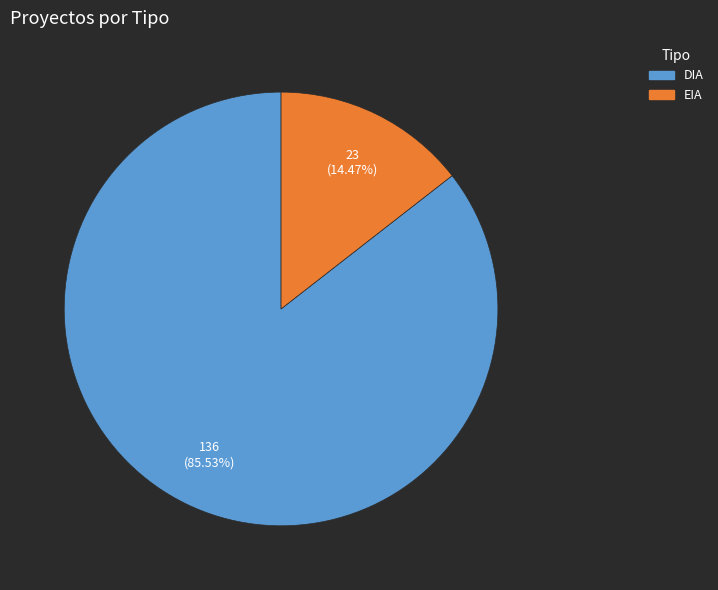

What percentage is the DIA slice, to the nearest percent?

86%